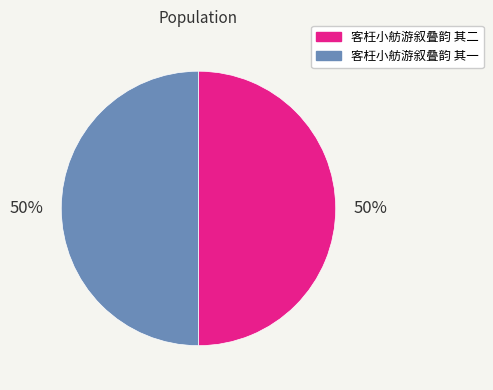

Is the sum of 客枉小舫游叙叠韵 其一 and 客枉小舫游叙叠韵 其二 greater than half?

Yes